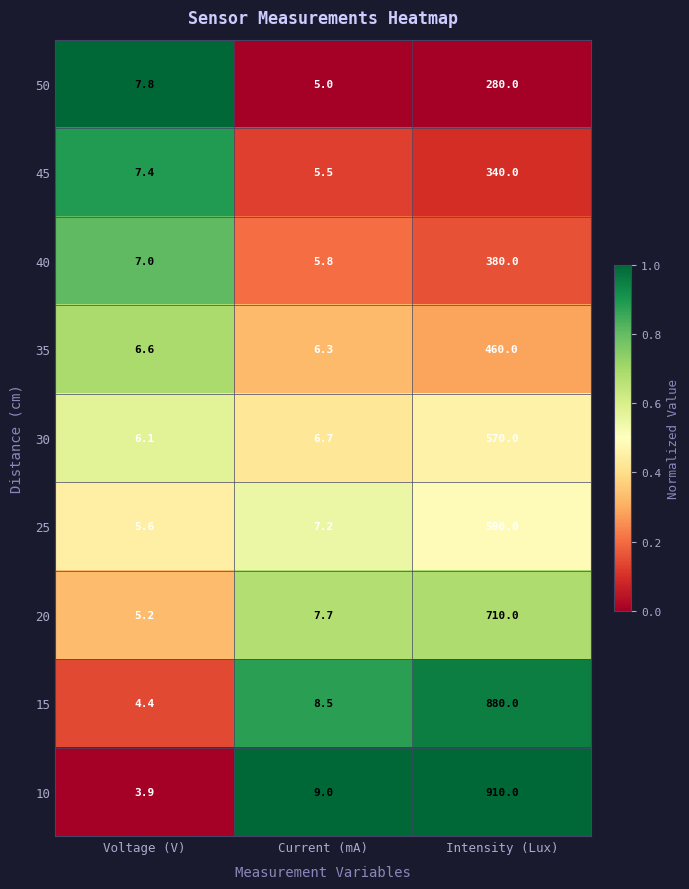

Where is 25 nearest to the value 297?

Current (mA)